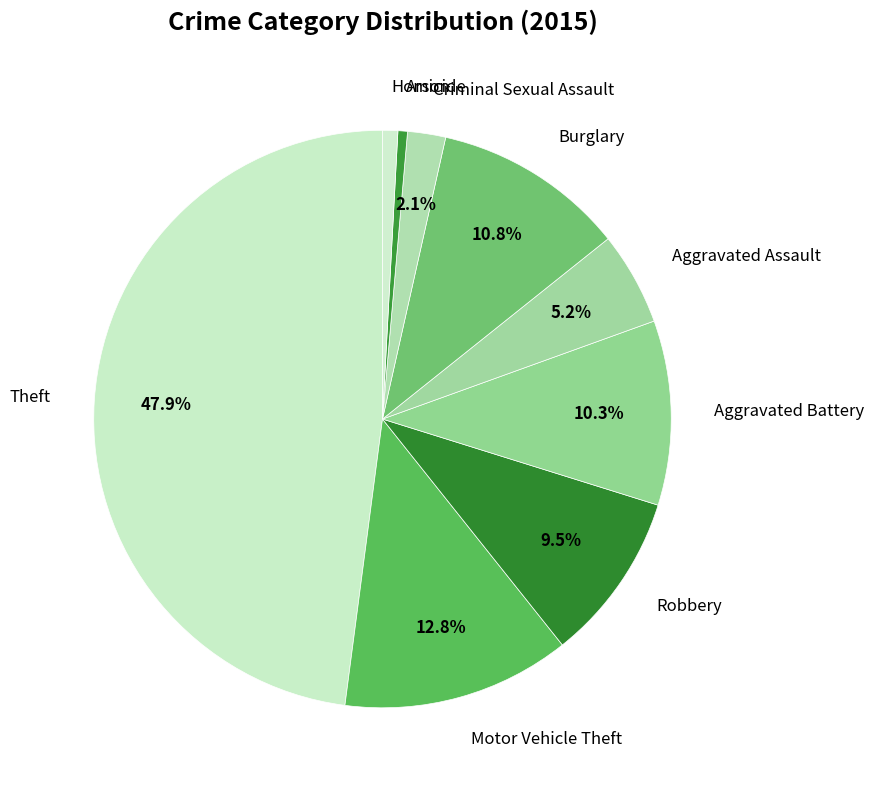

Count the number of slices in the pie.

9